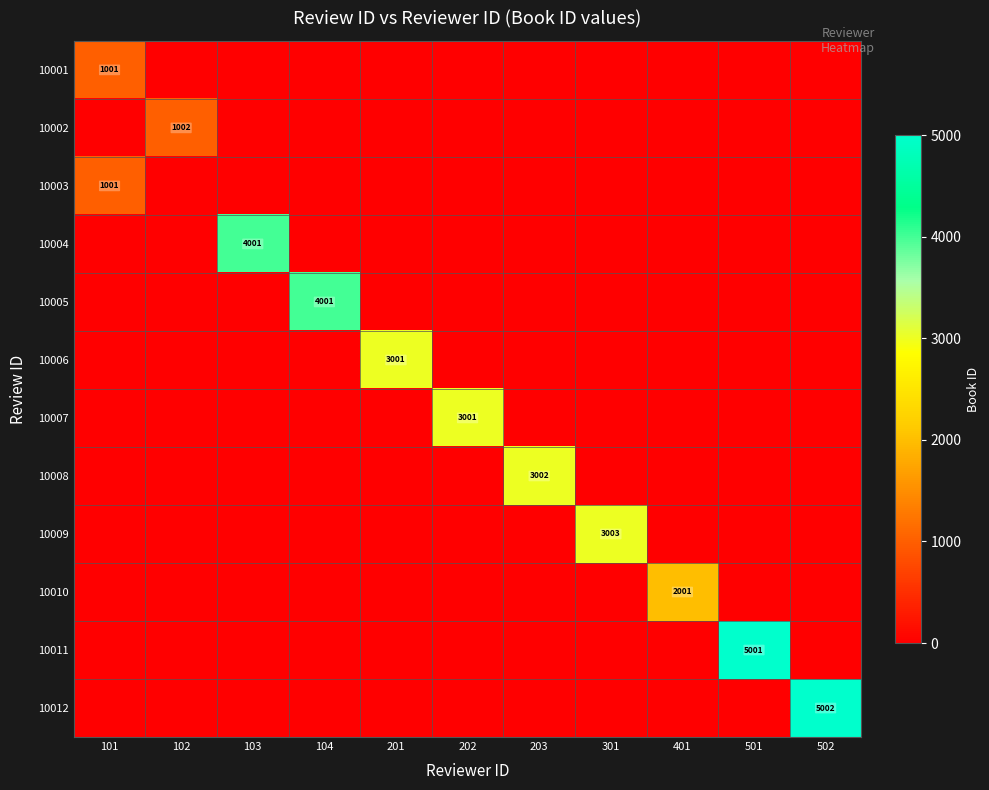

Rank the series at 401 from highest to lowest value.

10010, 10001, 10002, 10003, 10004, 10005, 10006, 10007, 10008, 10009, 10011, 10012